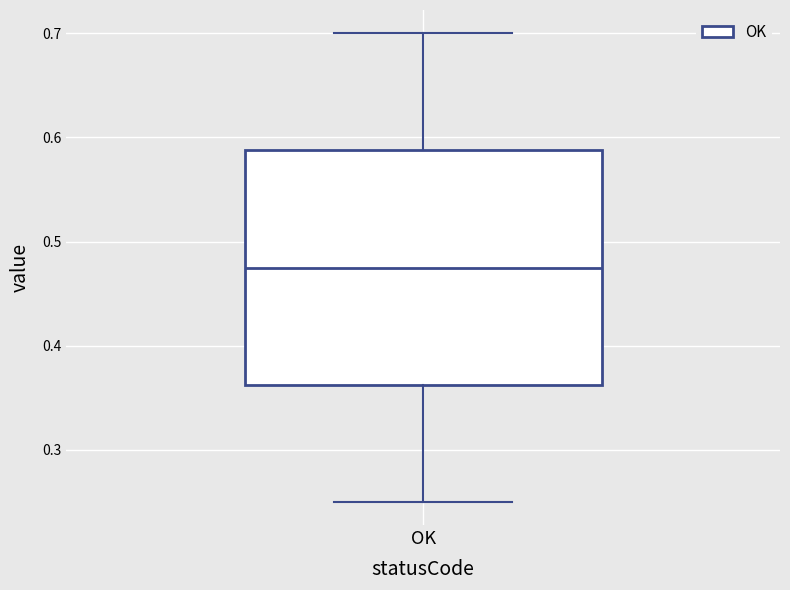

Where does the median line of the box for OK sit on the y-axis? The values are not printed on the chart, so give them approximately, as read against the axis.

0.48